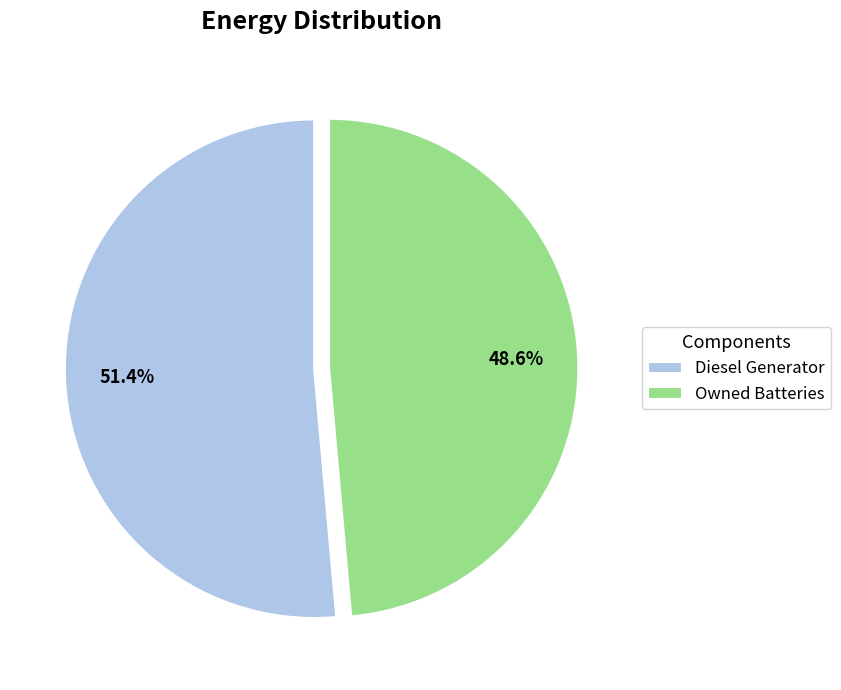

Count the number of slices in the pie.

2